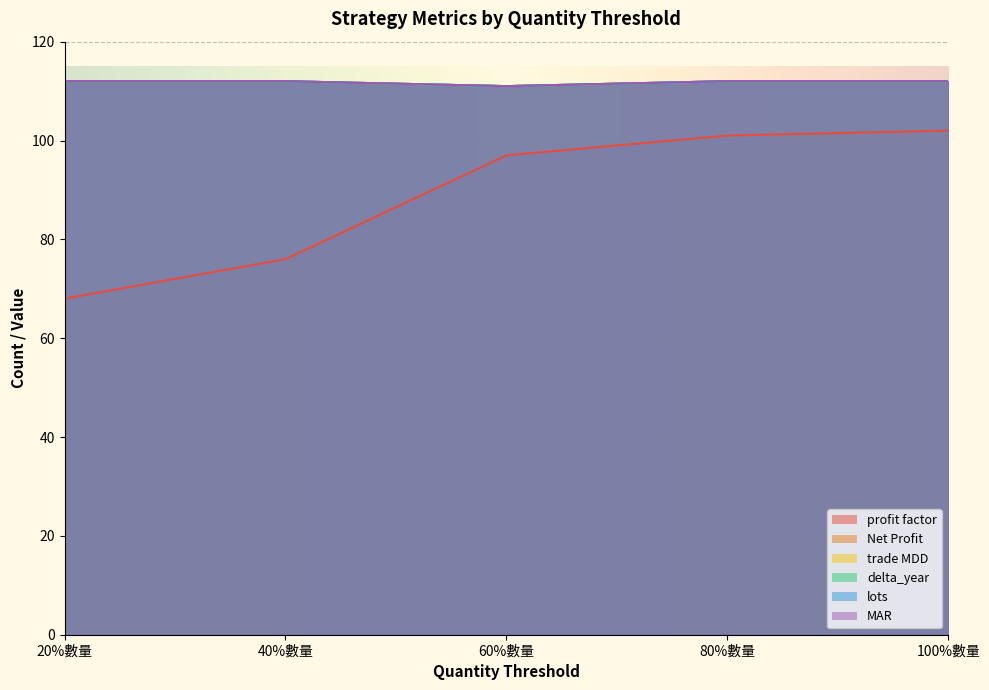

Between 100%數量 and 20%數量, which is larger?

100%數量